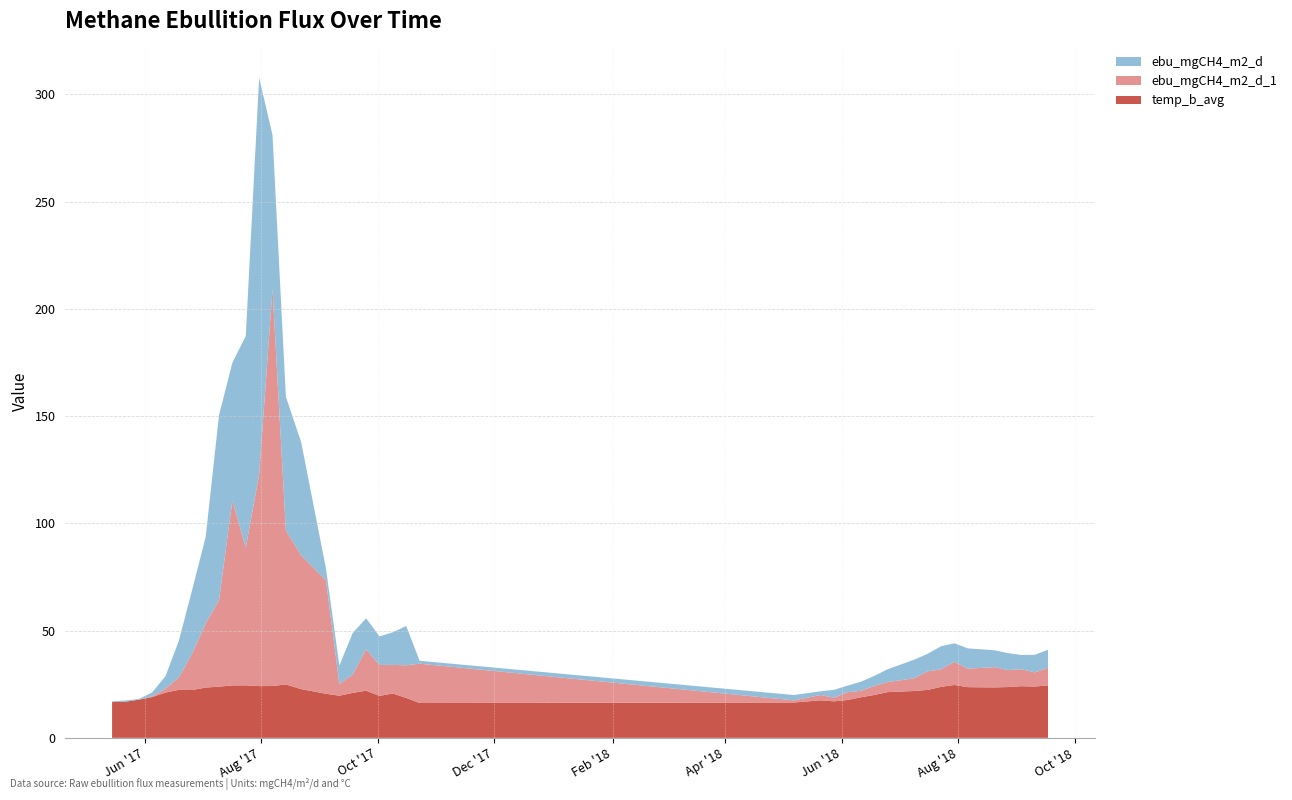

Reading right to left, extract all data points from this chart.

ebu_mgCH4_m2_d: 8.4	8.2	6.6	7.9	7.9	9.4	8.6	10.8	8.2	8.7	5.9	4.7	4.2	3.0	3.6	1.7	2.5	1.4	18.3	15.2	13.3	14.4	19.4	8.6	5.5	52.8	62.3	71.8	185.1	98.6	64.3	86.2	40.4	29.8	17.1	5.9	1.8	0.3	0.6	0.3
ebu_mgCH4_m2_d_1: 8.2	6.6	7.9	7.9	9.4	8.6	10.8	8.2	8.7	5.9	4.7	4.2	3.0	3.6	1.7	2.5	1.0	18.3	15.2	13.3	14.4	19.4	8.6	5.5	52.8	62.3	71.8	185.1	98.6	64.3	86.2	40.4	29.8	17.1	5.9	1.8	0.3	0.0	0.0	0.0
temp_b_avg: 24.5	23.9	24.1	23.7	23.5	23.6	24.6	23.8	22.4	21.8	21.3	20.0	18.9	17.6	17.0	17.5	16.5	16.2	18.6	20.7	19.5	22.0	21.0	19.6	20.5	22.7	24.9	24.2	24.1	24.5	24.4	23.9	23.4	22.3	22.4	21.1	19.0	17.8	16.8	16.7